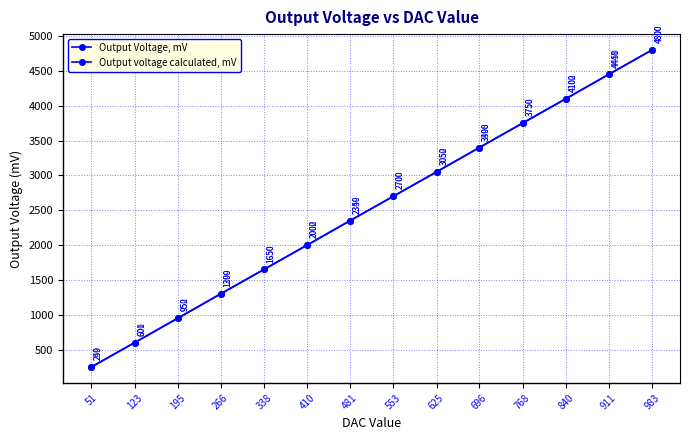

How many lines are shown in the chart?

2